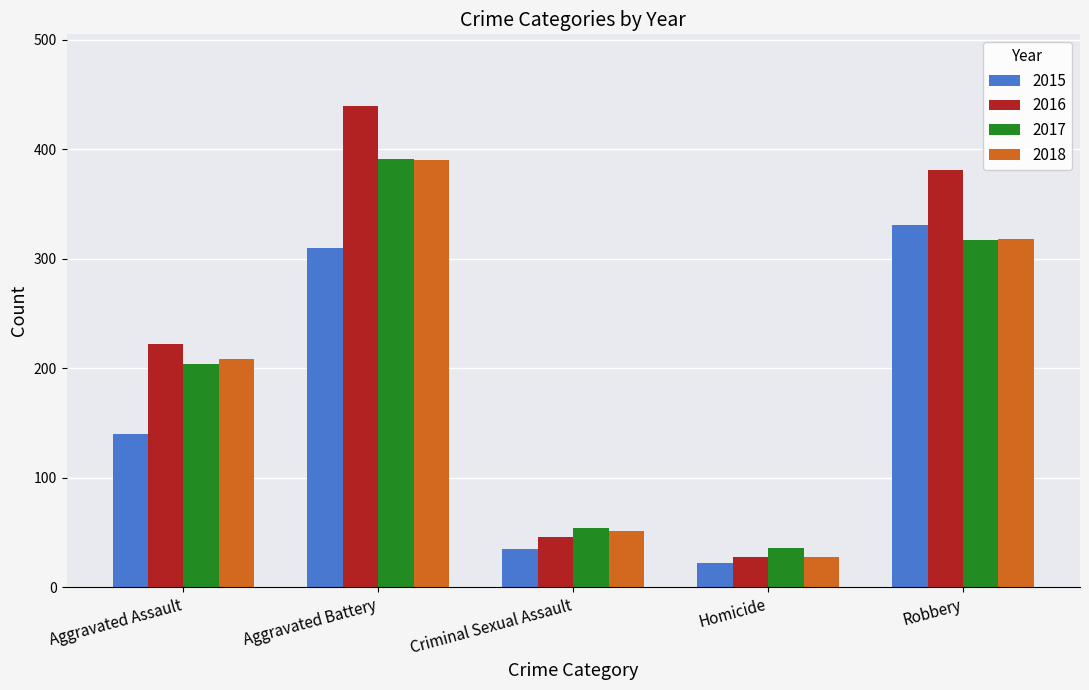

Read the 2016 value at Robbery, to the nearest 10.

380